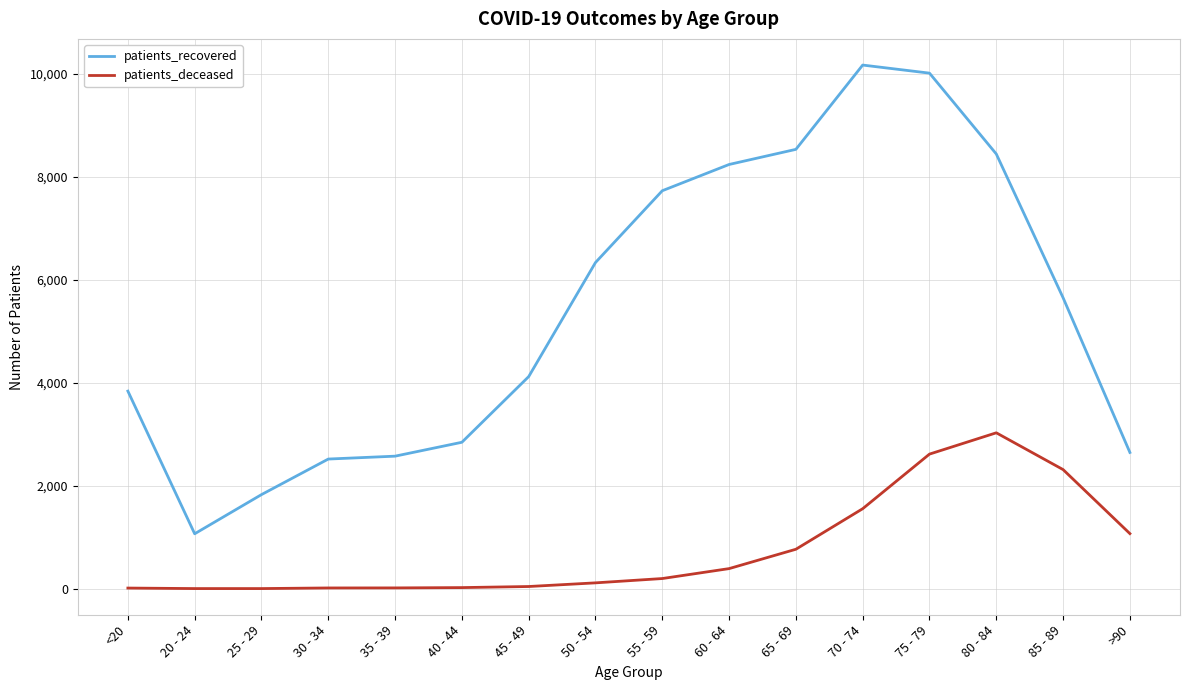

At which category is the sum across all series the highest?

75 - 79